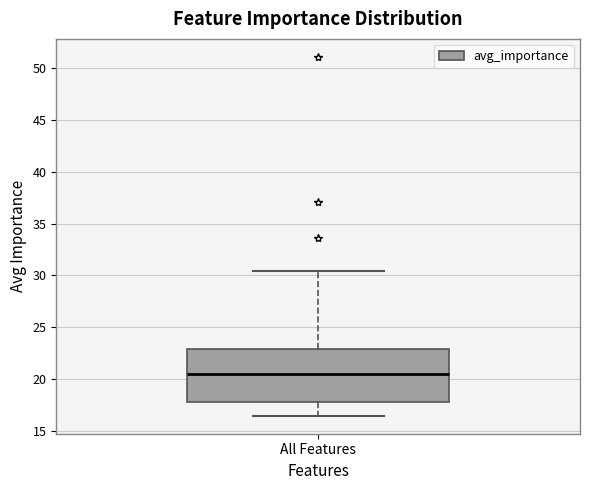

Read this box plot against the y-axis: the position of the median line, the range covered by the box, and the ends of both whiskers. The values are not printed on the chart, so give them approximately, as read against the axis.

median 20.5, box 18.0 to 23.0, whiskers 16.5 to 30.5